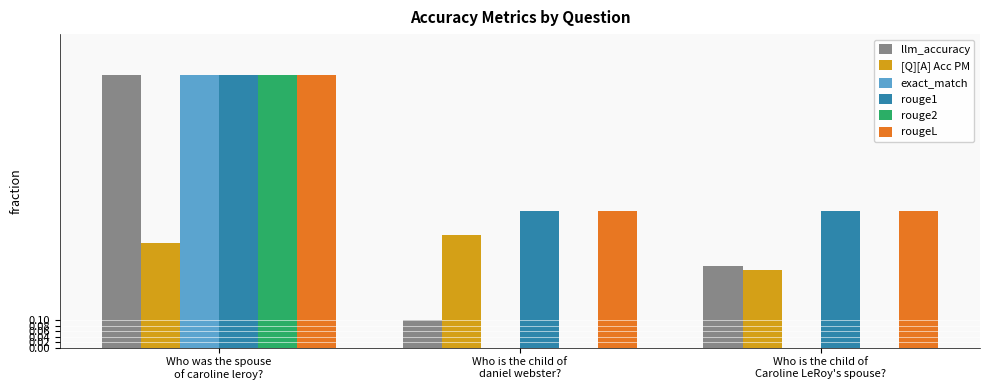

What is the greatest value displayed?

1.0